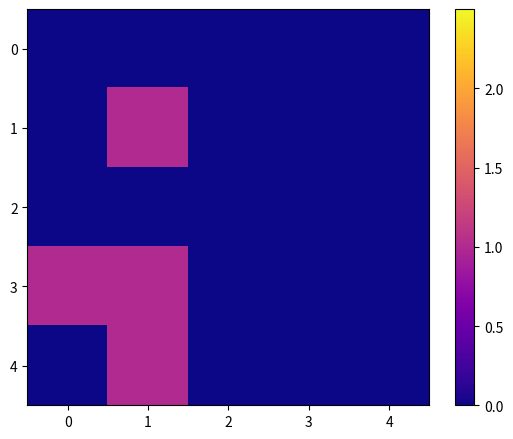

Reading left to right, extract all data points from this chart.

0: 0=0	1=0	2=0	3=0	4=0
1: 0=0	1=1	2=0	3=0	4=0
2: 0=0	1=0	2=0	3=0	4=0
3: 0=1	1=1	2=0	3=0	4=0
4: 0=0	1=1	2=0	3=0	4=0